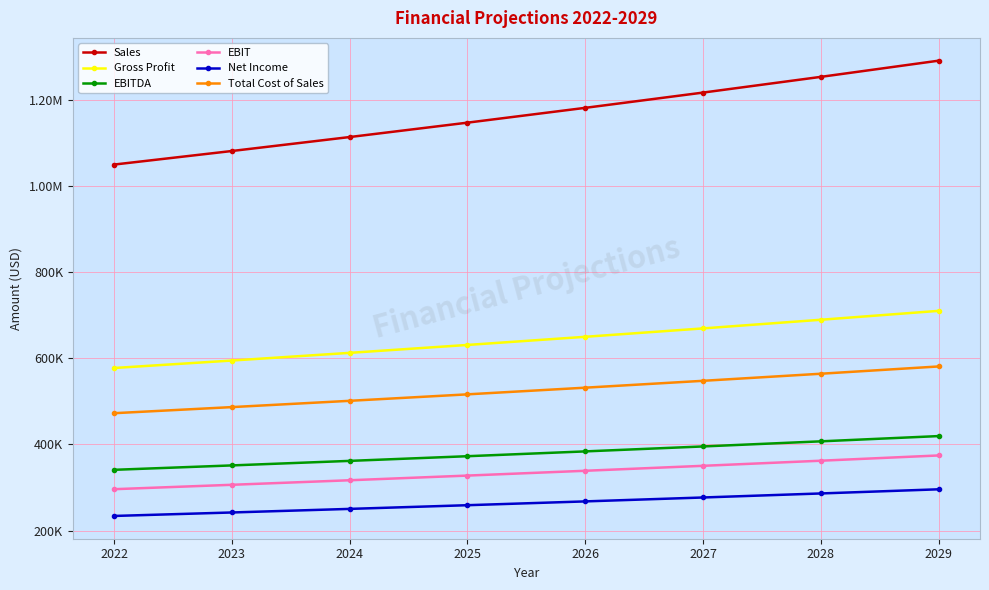

What are all the series names shown in the legend?

Sales, Gross Profit, EBITDA, EBIT, Net Income, Total Cost of Sales